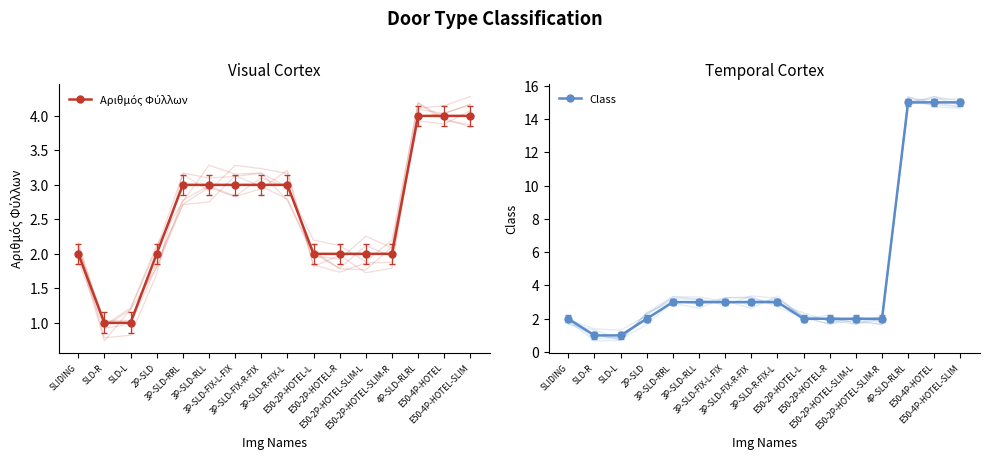

Which series has the largest total across all categories?

Class